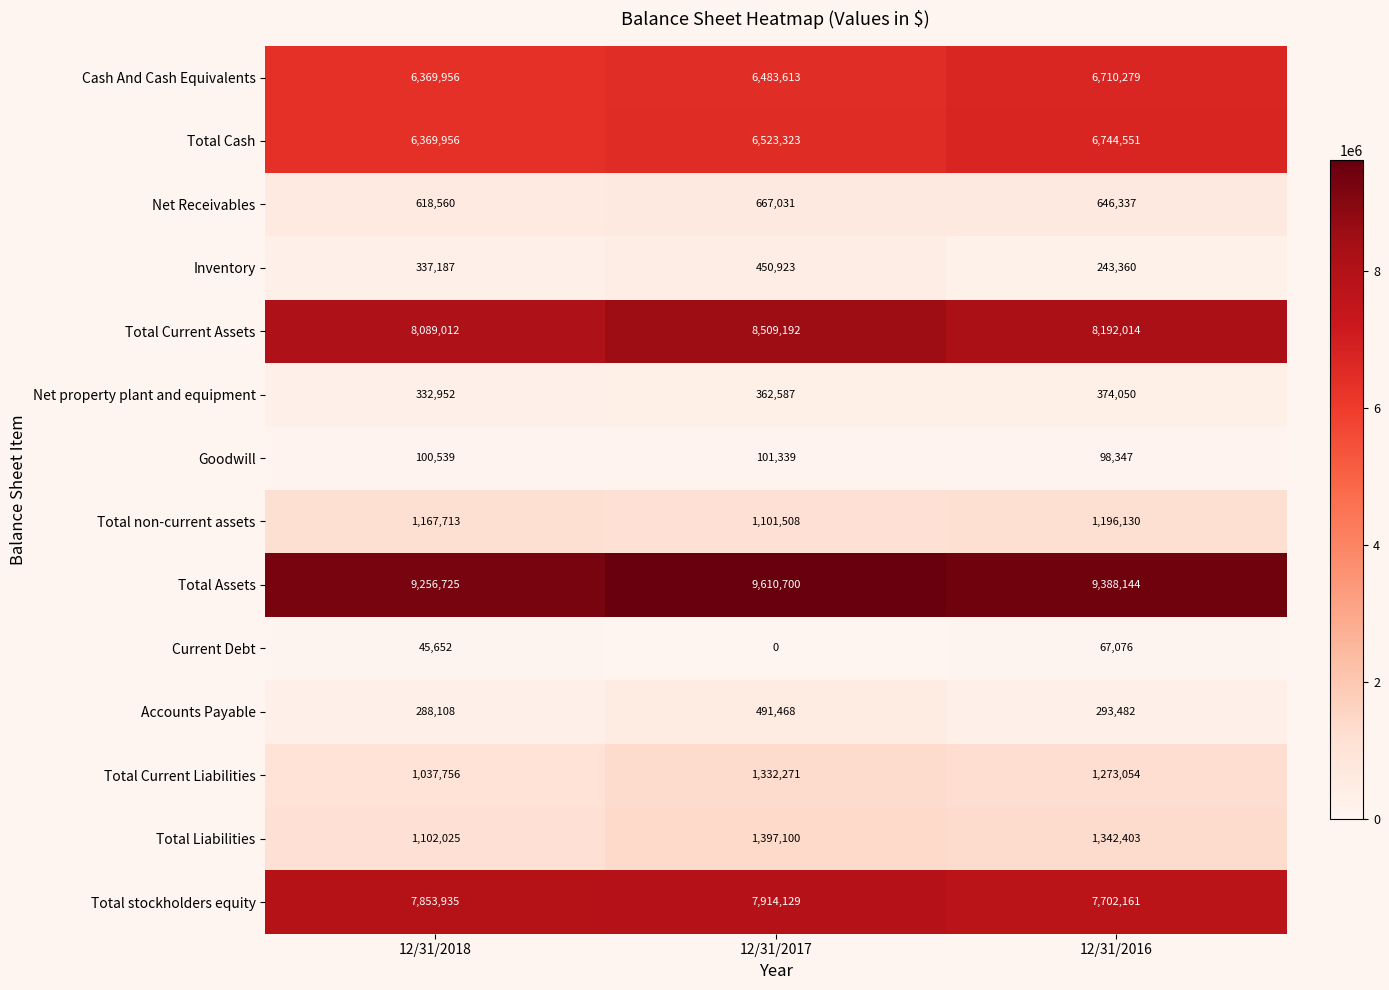

The Cash And Cash Equivalents series shows 10151285 at 12/31/2017. True or false?

False